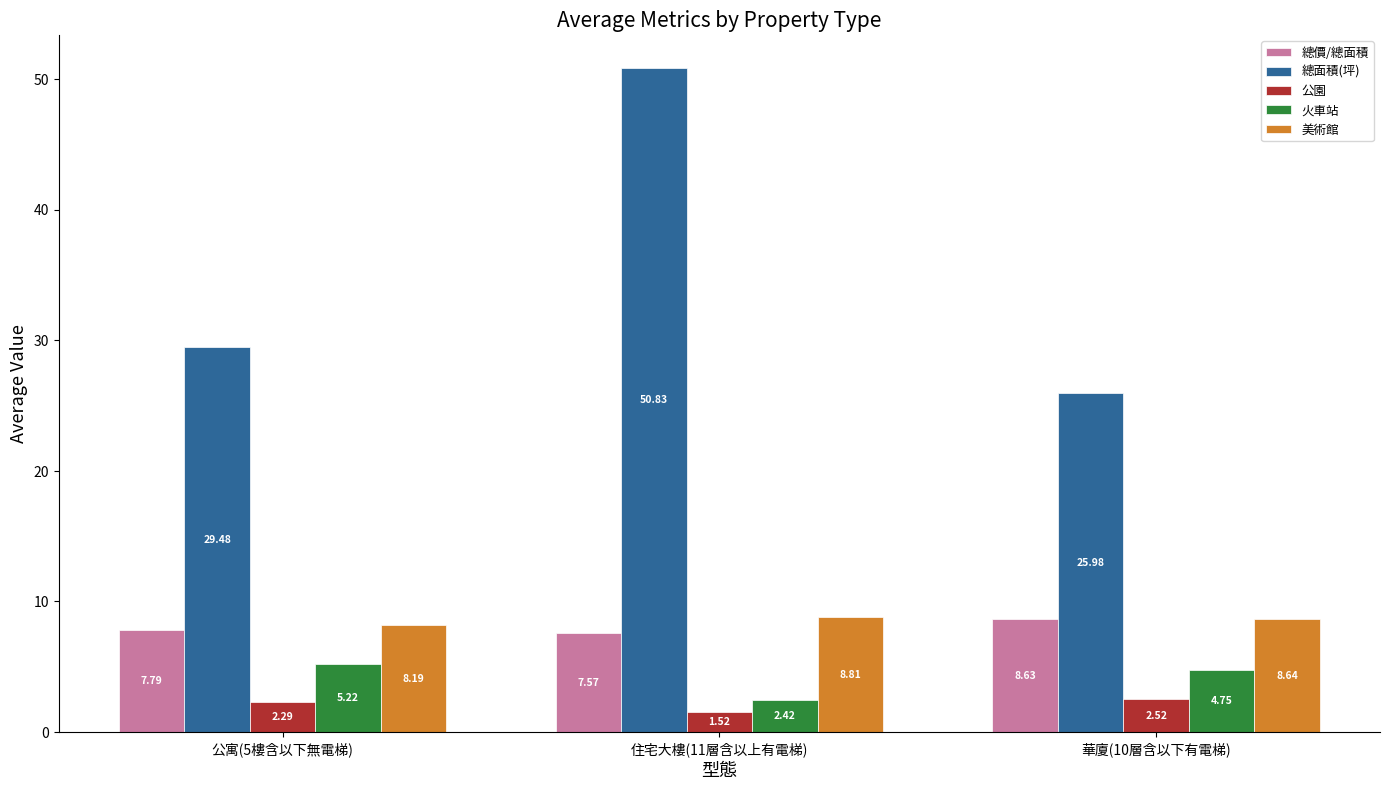

Are the bars grouped side by side (vs. stacked)?

Yes